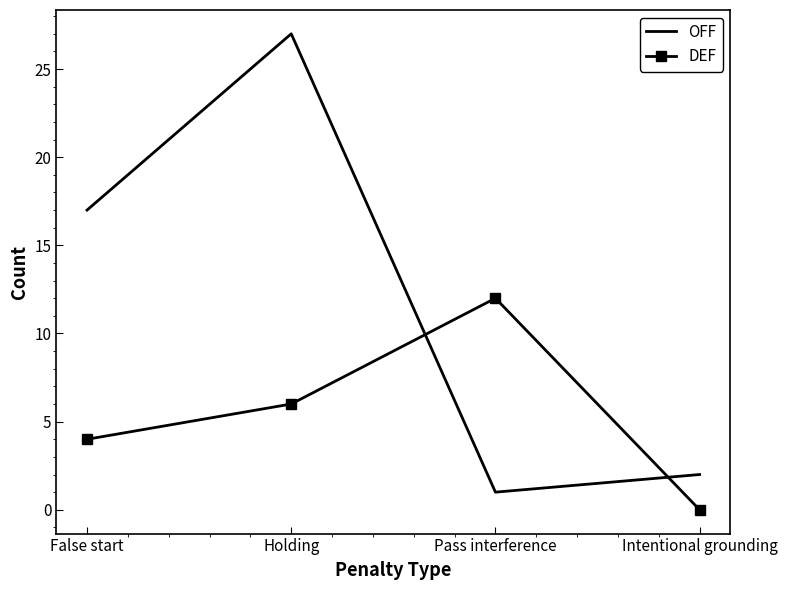

Rank the series by their maximum value, from highest to lowest.

OFF, DEF